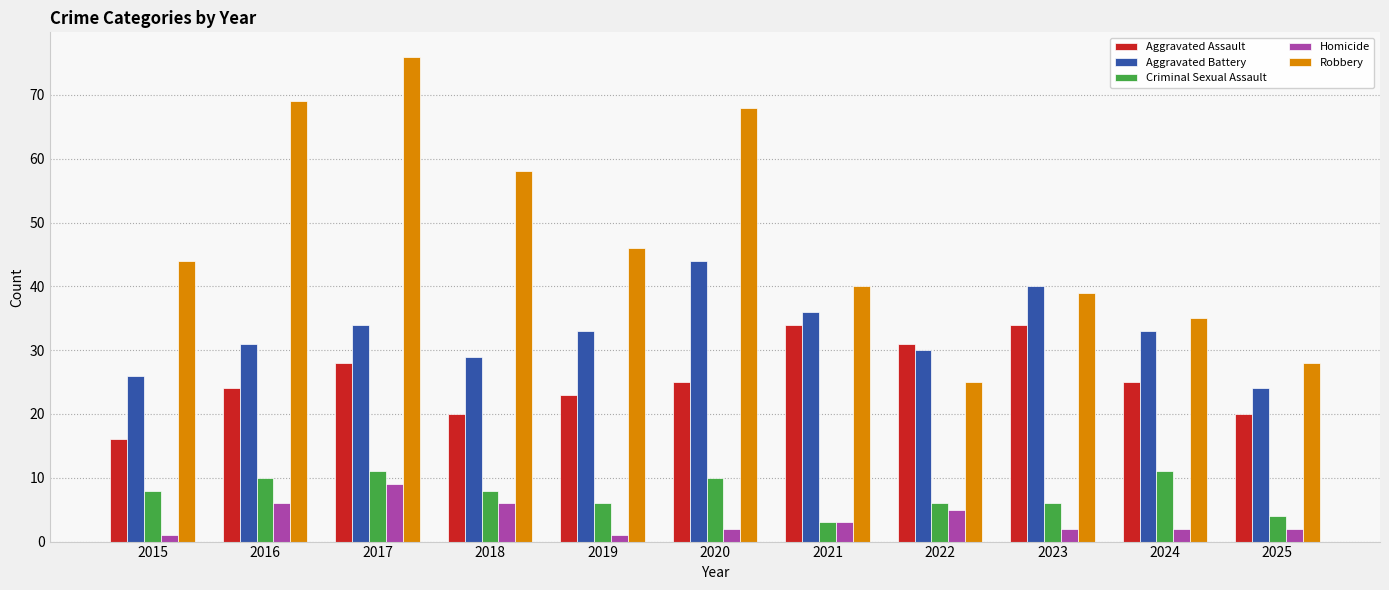

What is the value of the Robbery bar at the 1st from the left?

44